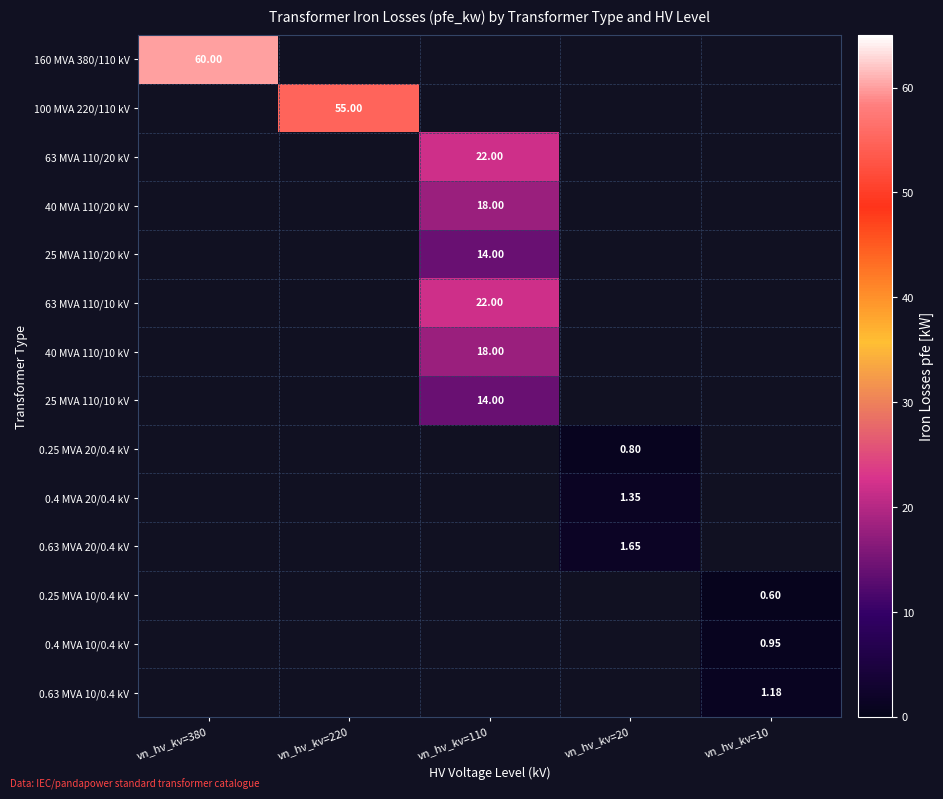

What is the highest value of the 0.25 MVA 20/0.4 kV series?

0.8